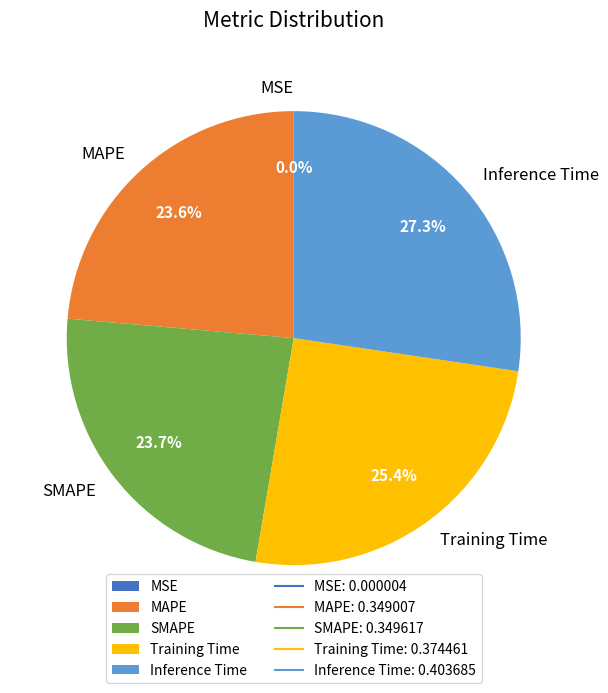

Is Training Time the majority of the pie?

No